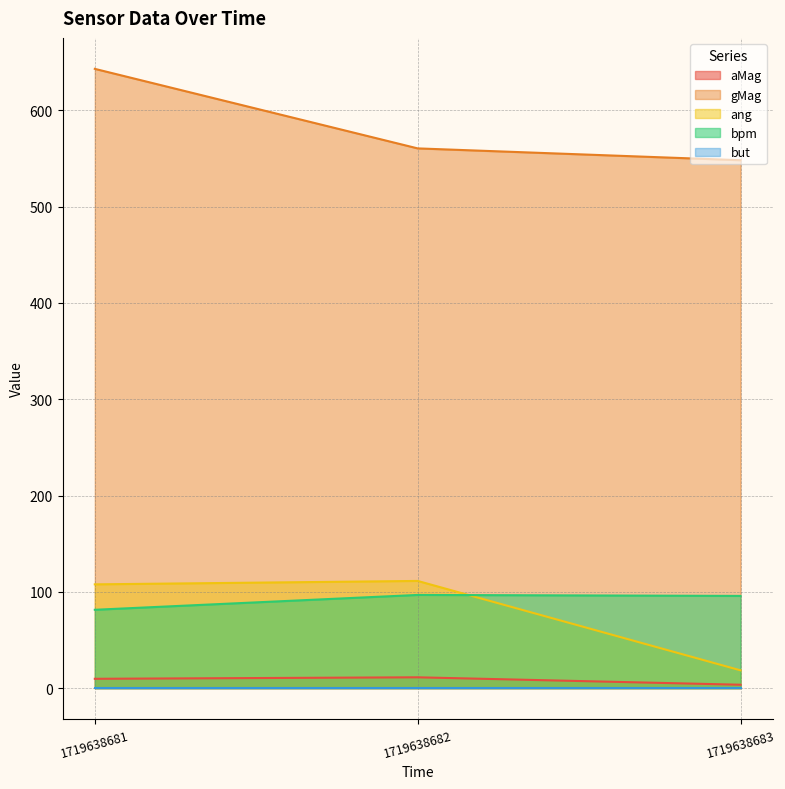

What is the value of the bpm point at the 3rd from the left?

95.8